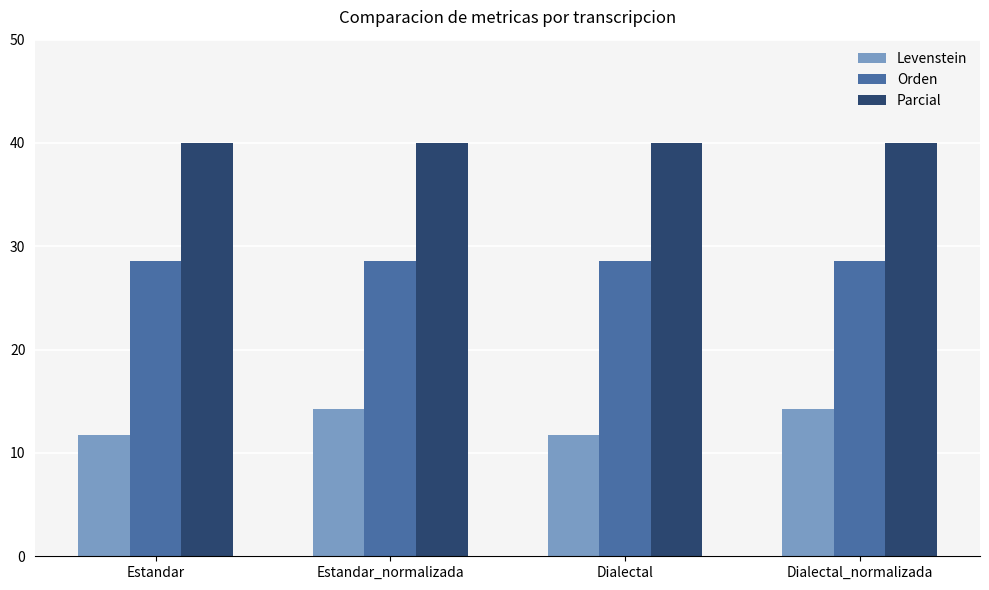

Are the bars horizontal?

No